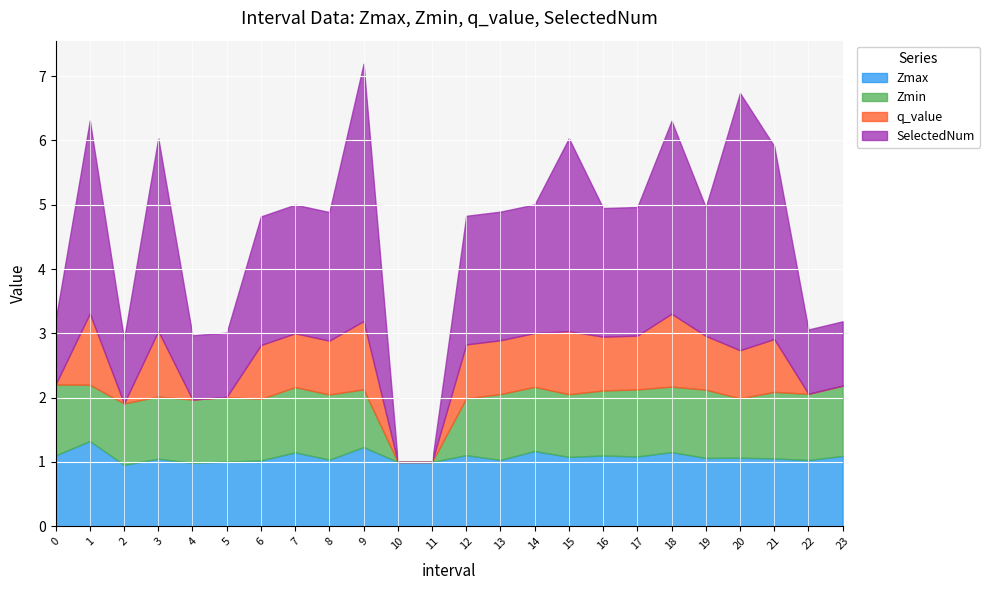

At 21, list the series in order from smallest to largest.

q_value, Zmin, Zmax, SelectedNum